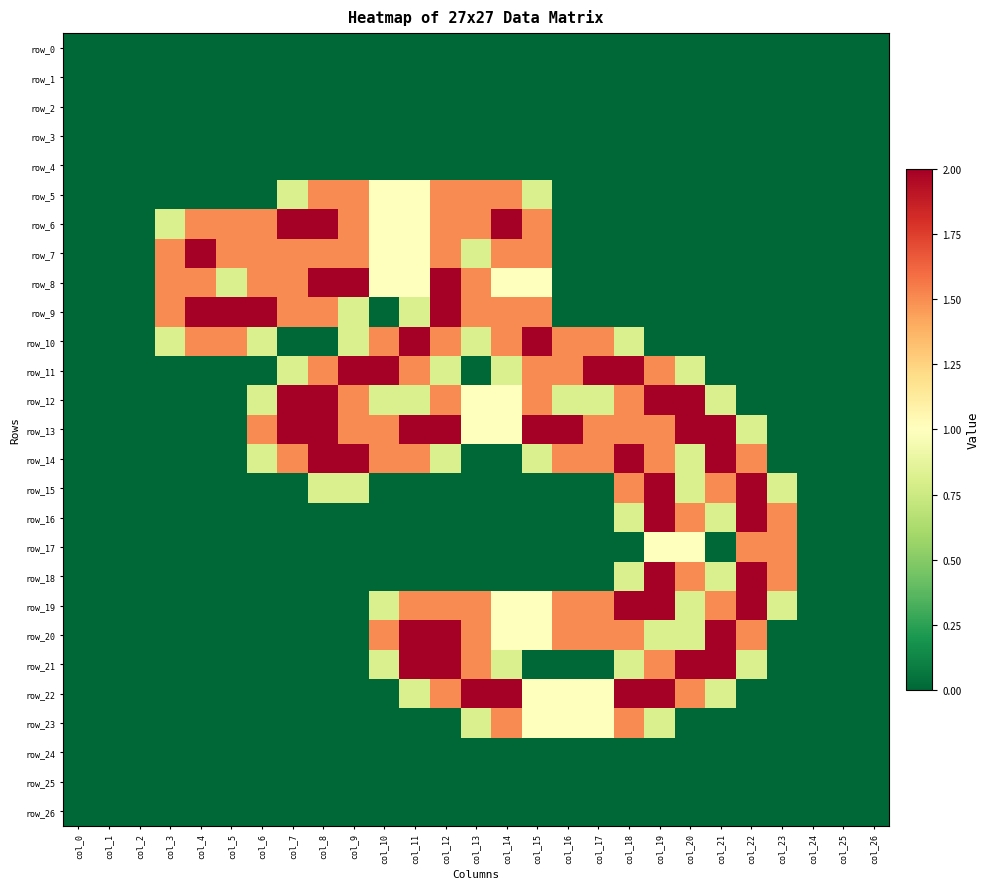

What is the difference between the maximum and minimum values in the row_8 series?

2.0